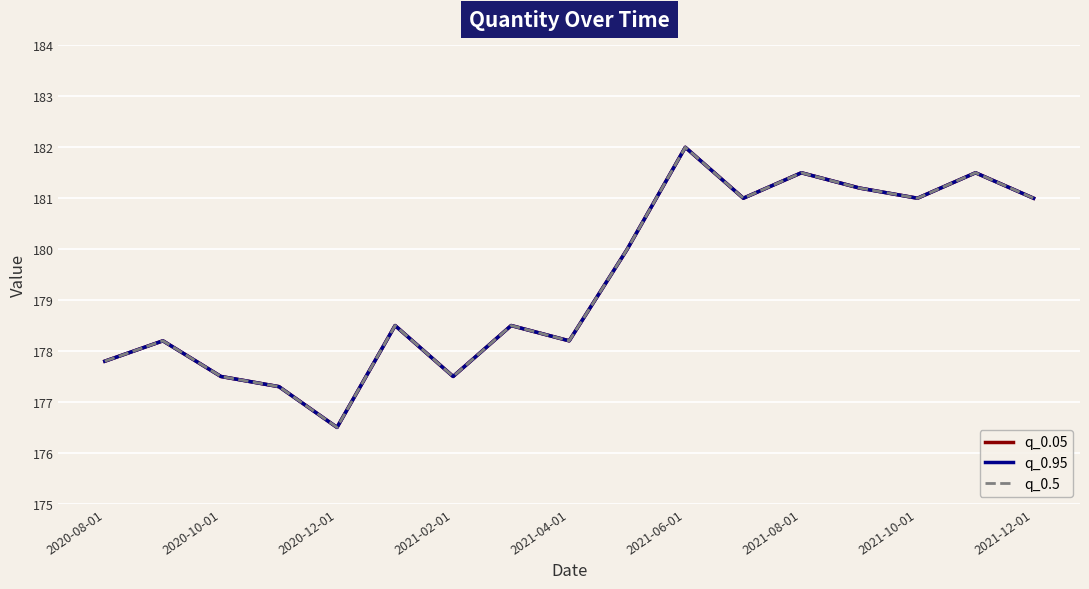

At how many categories does at least one series exceed 180?

7